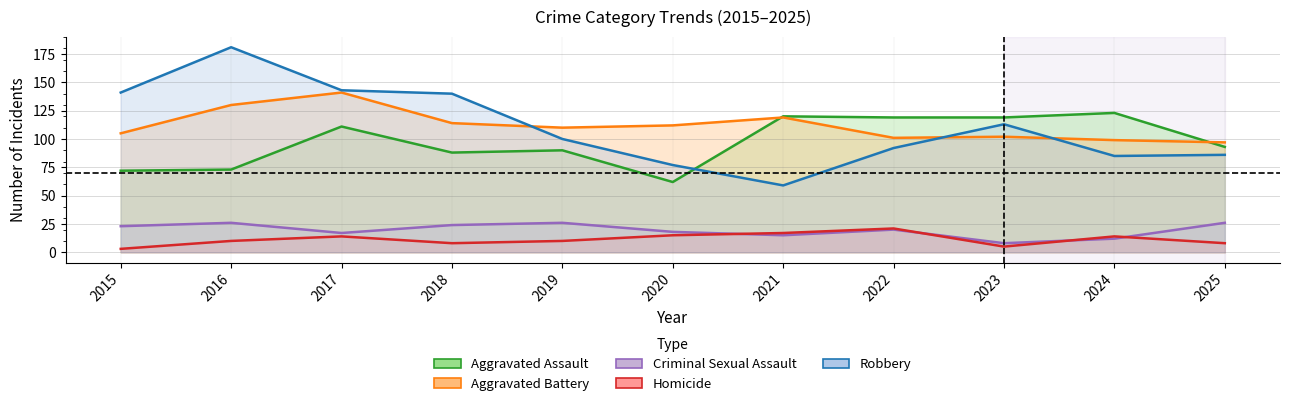

Is the value of Homicide at 2021 greater than the value of Criminal Sexual Assault at 2021?

Yes